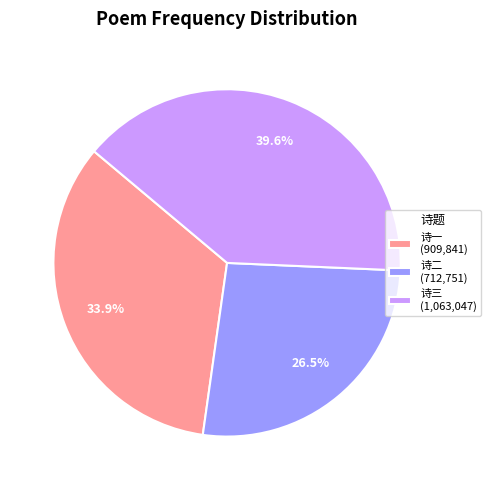

To the nearest percent, what is the difference between the largest and smallest slice percentages?

13%